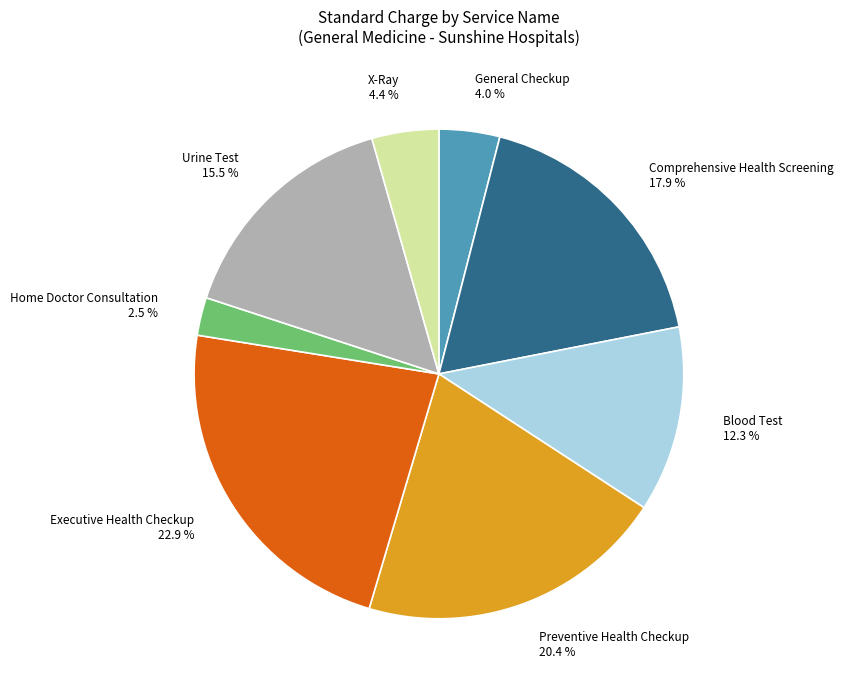

To the nearest percent, what is the combined percentage of Executive Health Checkup and X-Ray?

27%